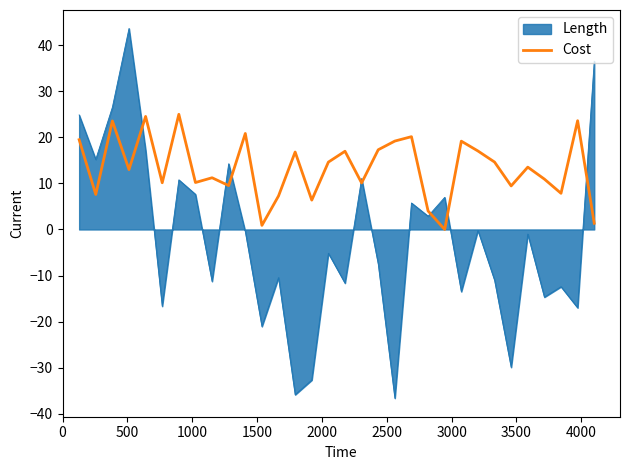

Does the chart display data point markers on the line(s)?

No